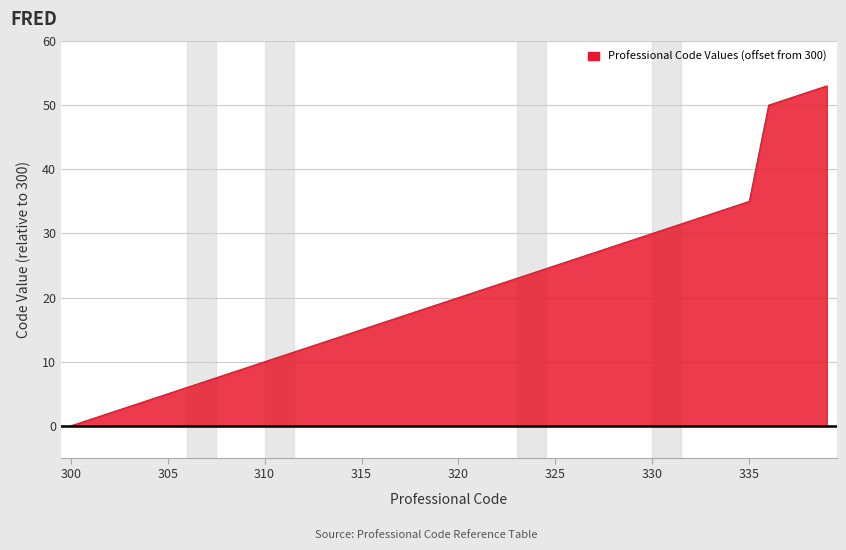

What is the difference between the maximum and minimum values?

53